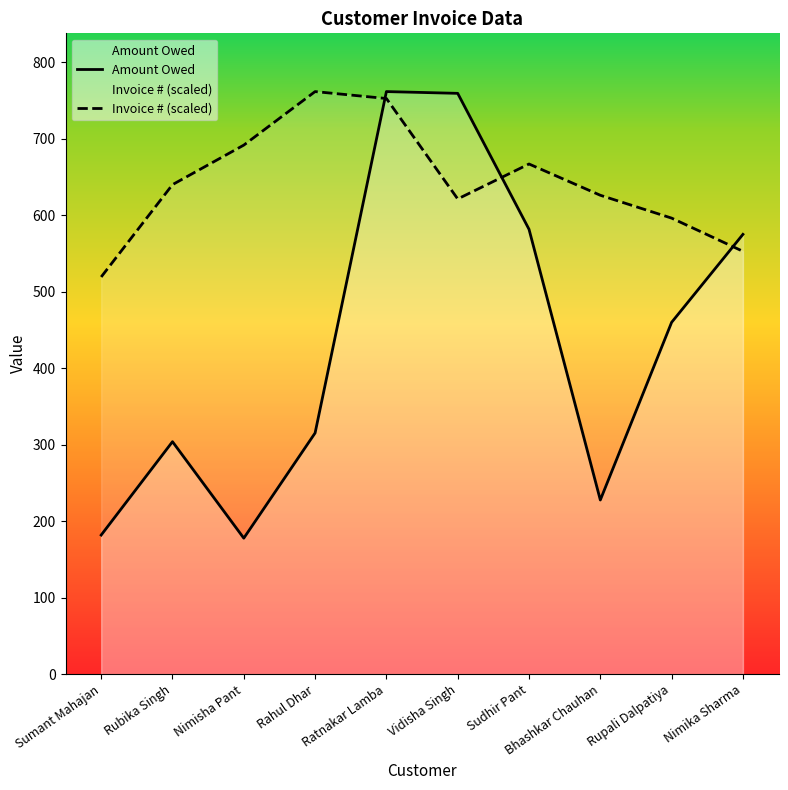

Which category has the lowest value in the Invoice # (scaled) series?

Sumant Mahajan